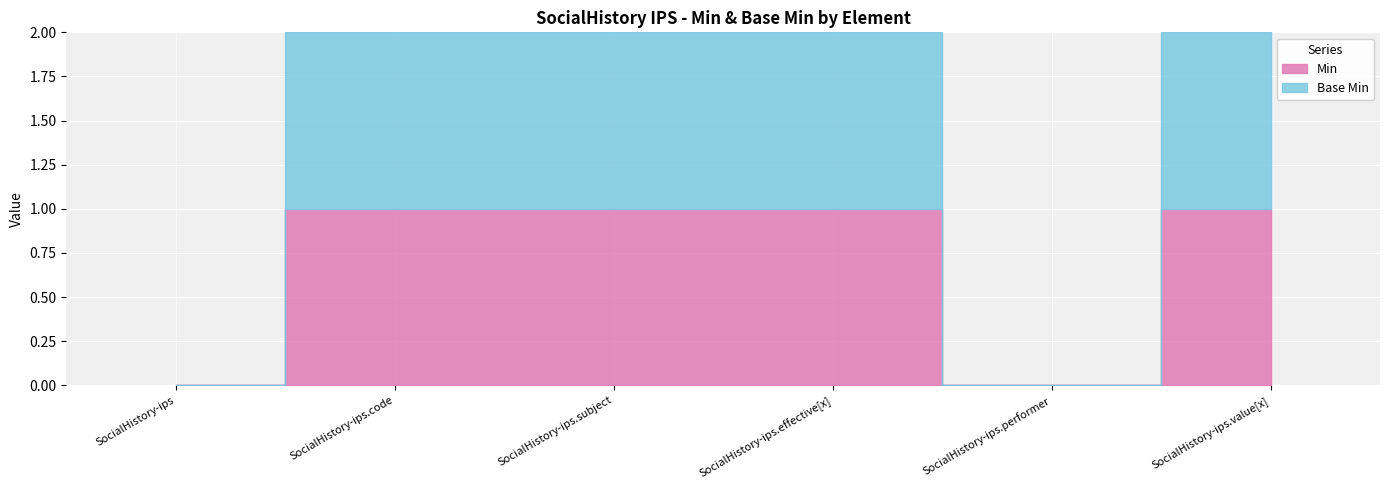

What is the label of the 4th point from the right?

SocialHistory-ips.subject